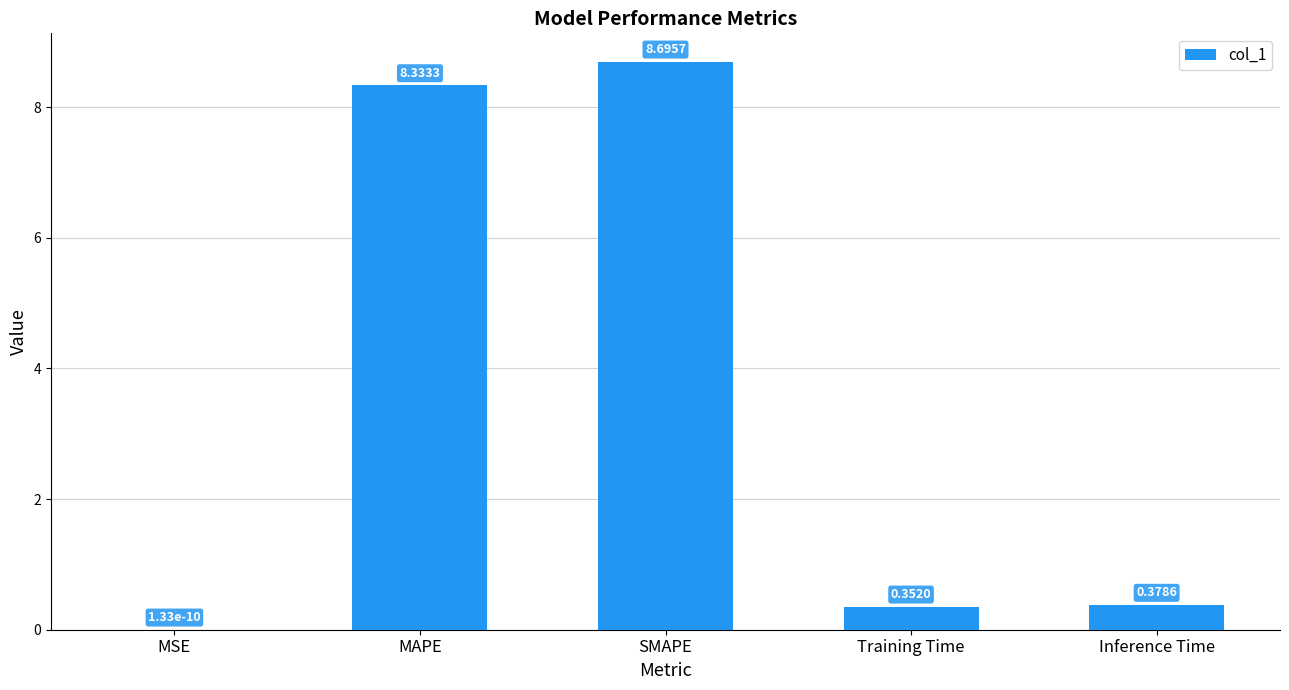

Which has a higher value, MAPE or MSE?

MAPE